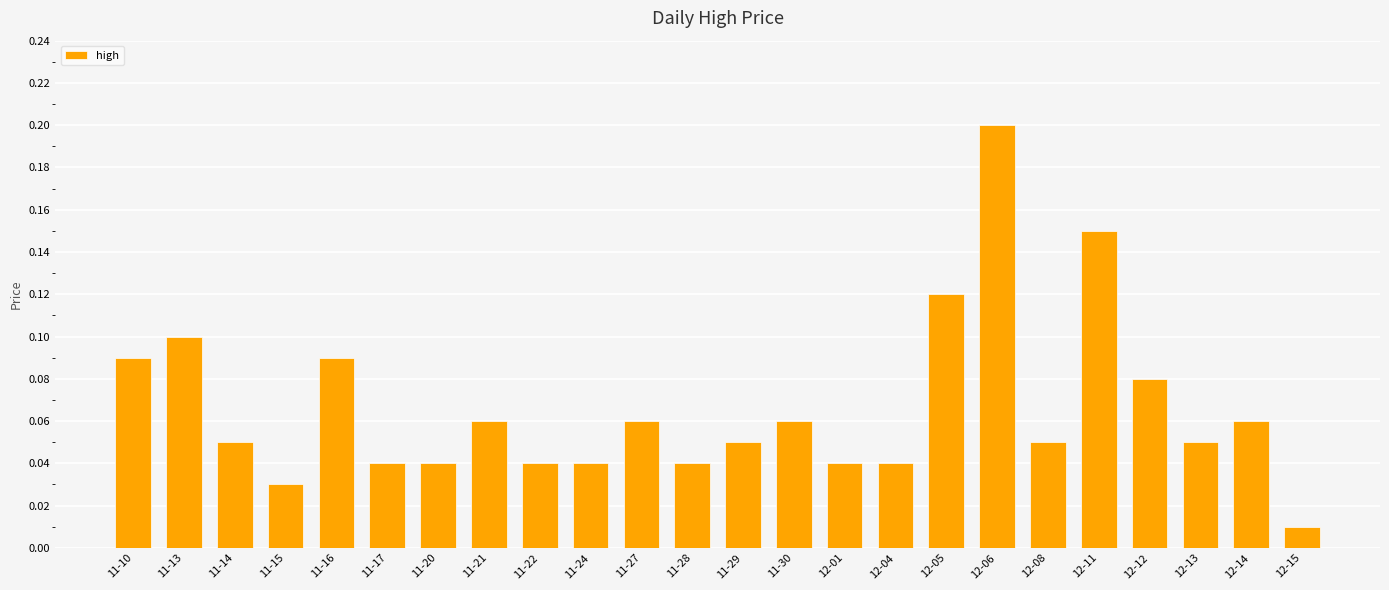

The chart shows a value of 0.1 at 11-24. True or false?

False